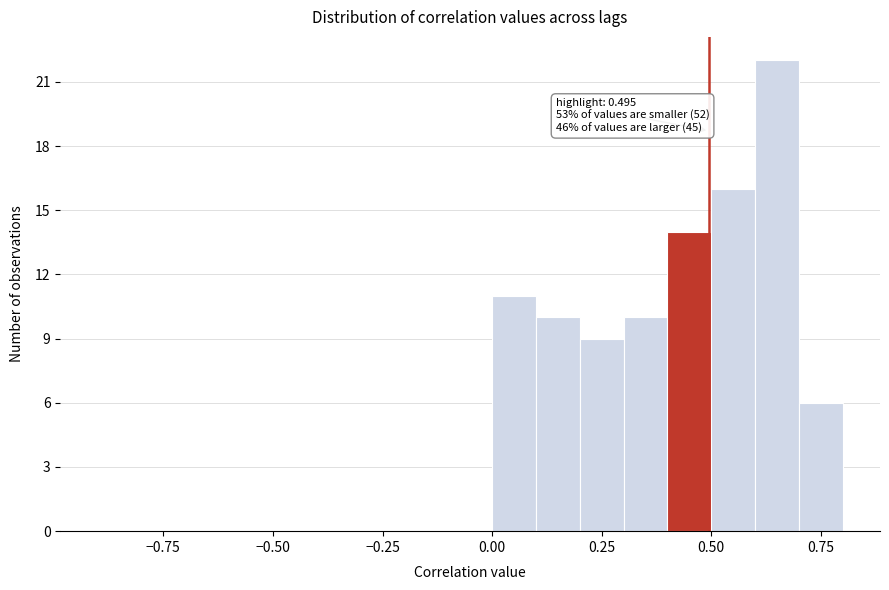

Read against the x-axis, roughly where is the centre of the tallest bar?

0.65